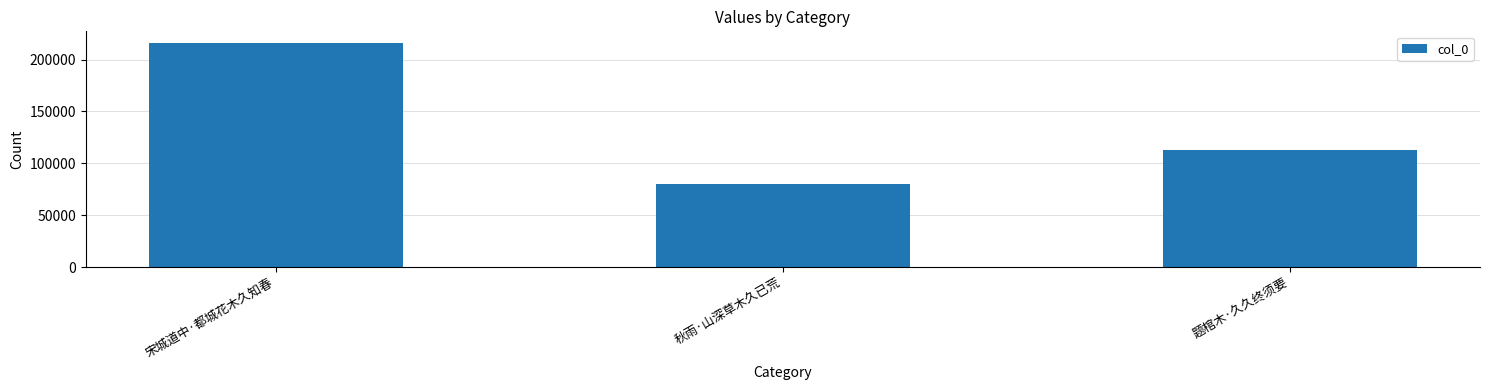

At which category does the chart reach its minimum across all series?

秋雨·山深草木久已荒